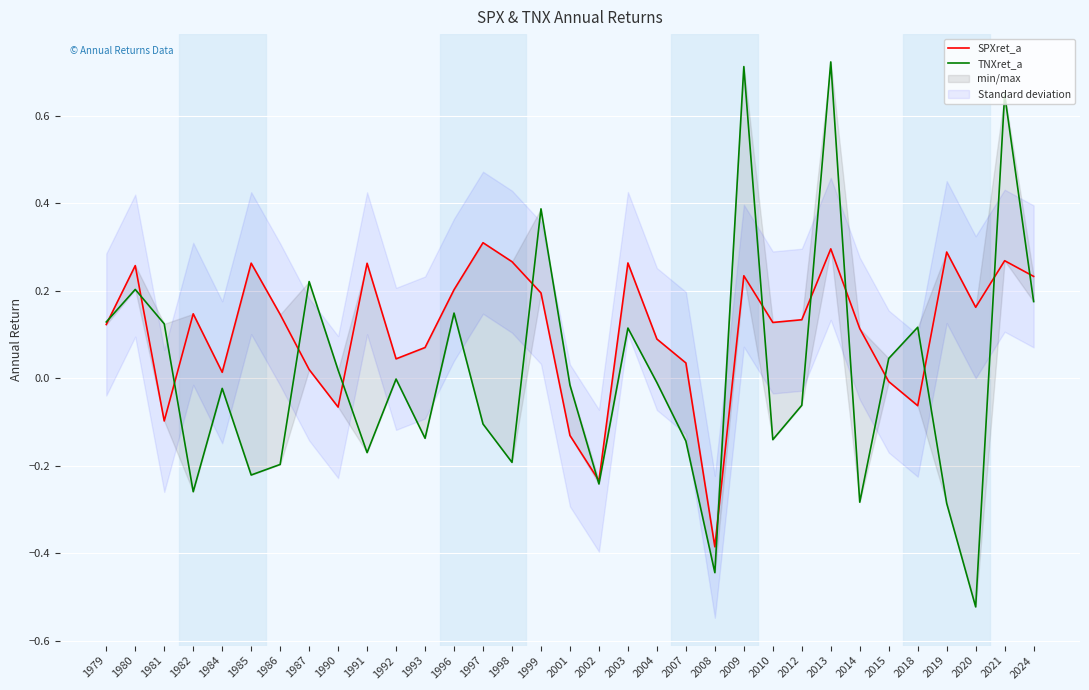

What is the spread (max minus min) of values at 2018?

0.2